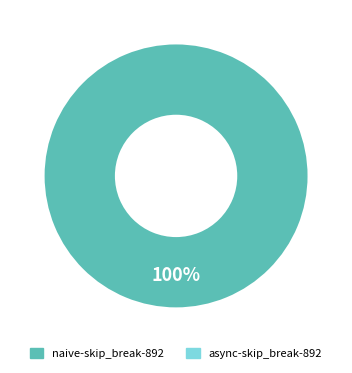

Is there any slice that represents more than half of the pie?

Yes